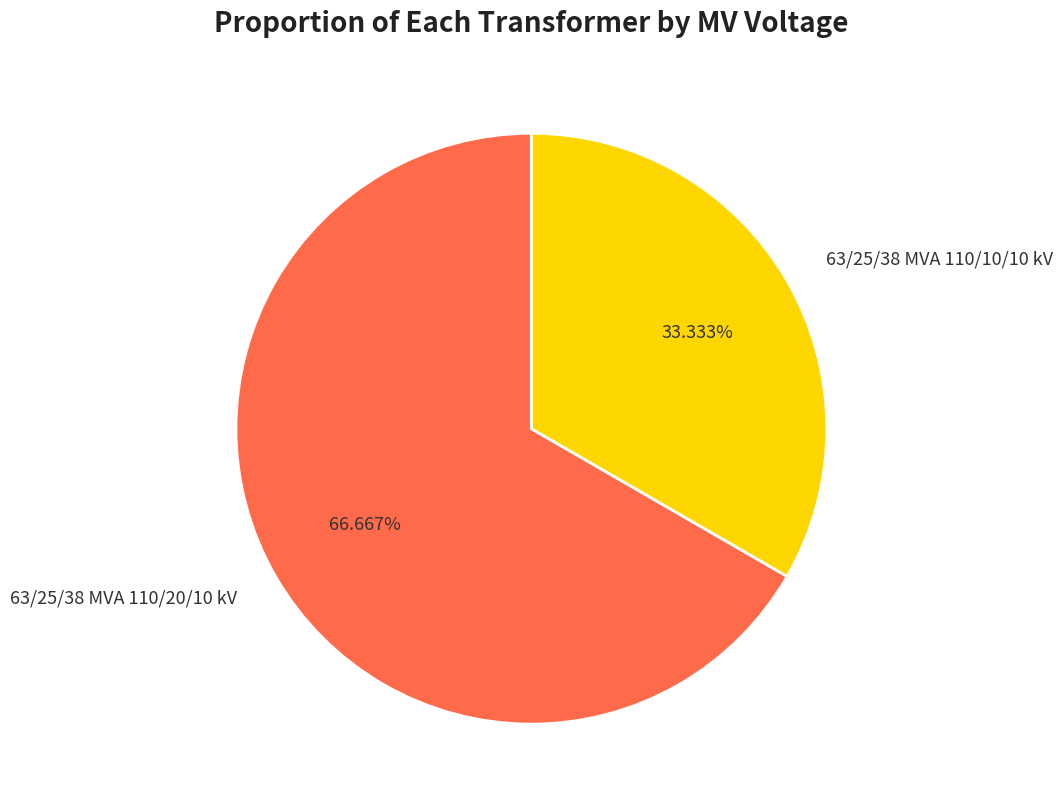

What percentage is the 63/25/38 MVA 110/10/10 kV slice, to the nearest percent?

33%